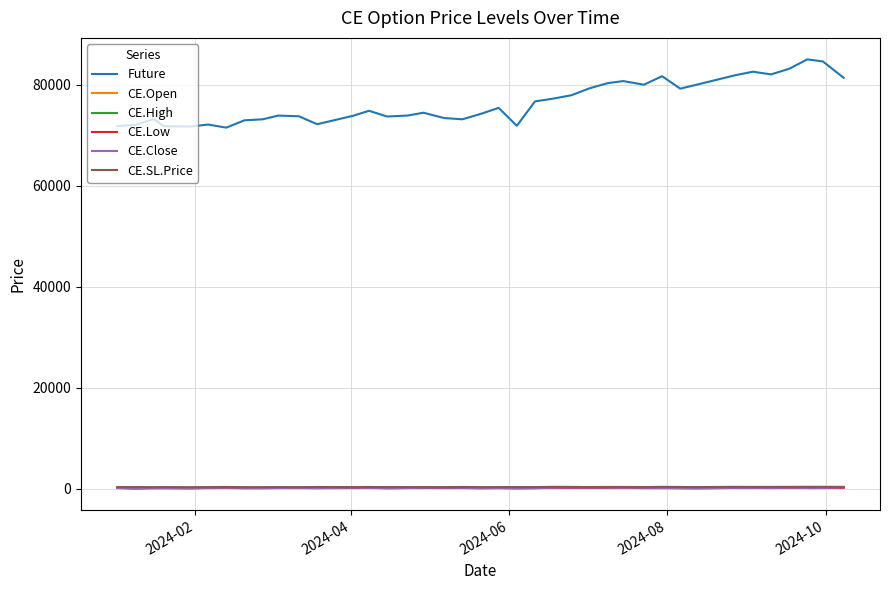

True or false: Future and CE.Open cross at least once.

False